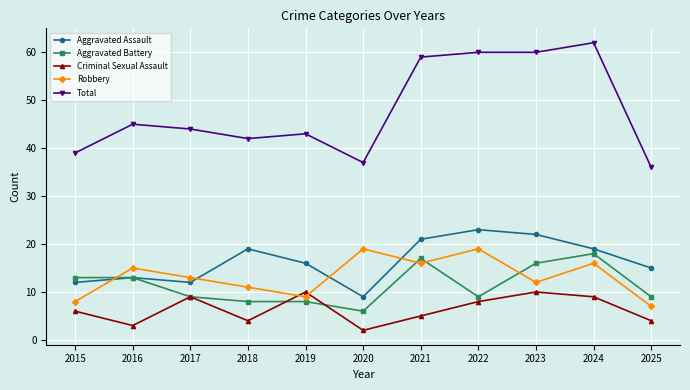

How many interior local valleys does the Aggravated Assault series have?

2